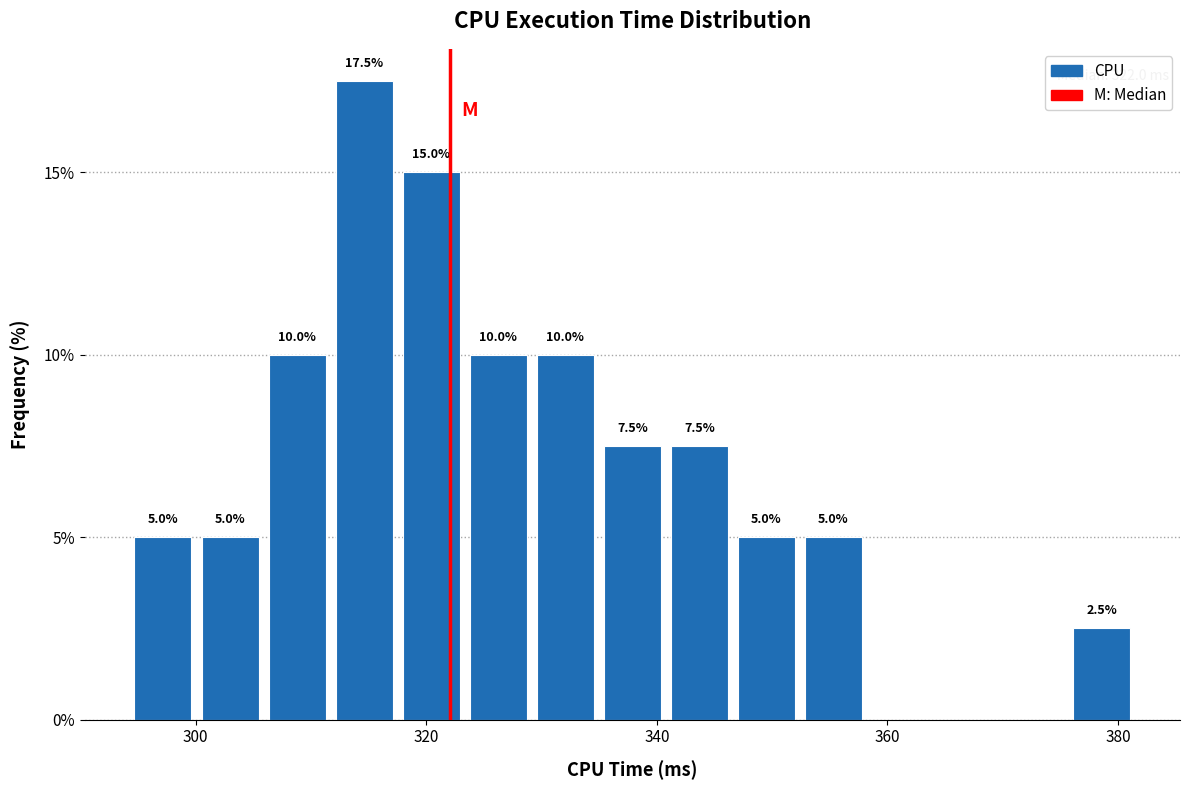

Around what value on the x-axis is the tallest bar? Give the approximate position of its centre, as read against the axis.

314